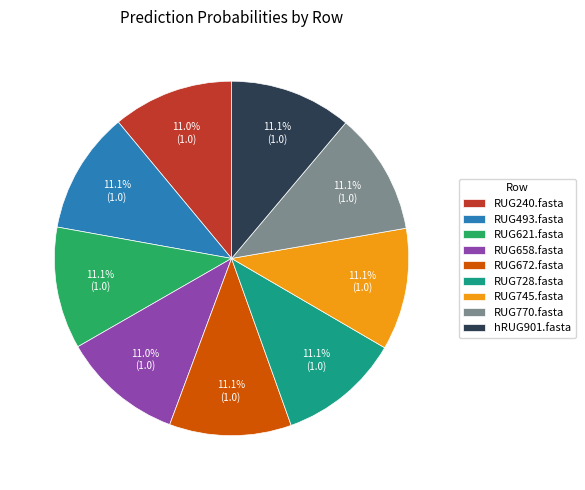

Approximately how many times larger is the value at hRUG901.fasta compared to RUG672.fasta?

1.0